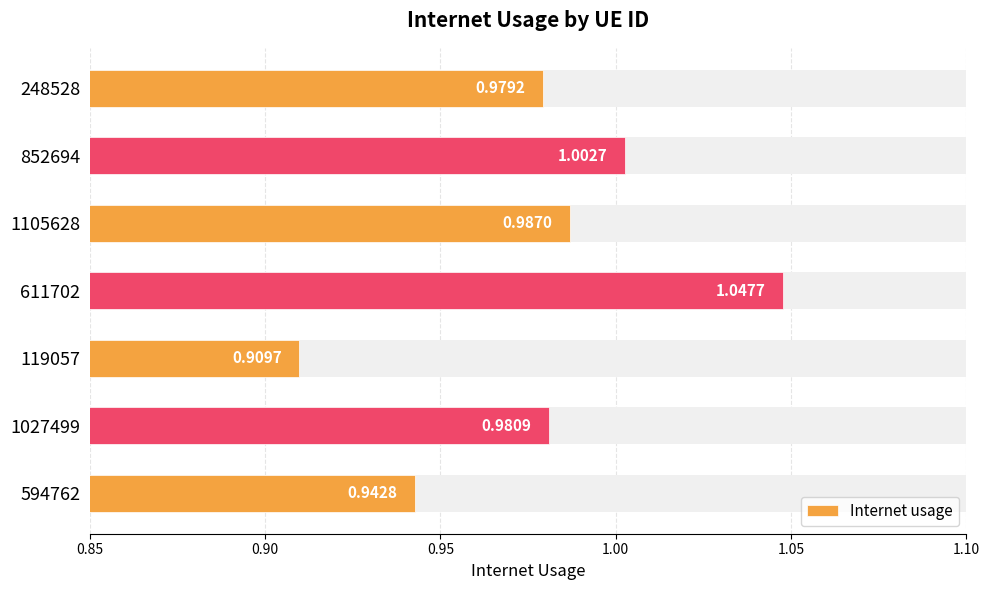

Reading left to right, extract all data points from this chart.

0.9	1.0	0.9	1.0	1.0	1.0	1.0